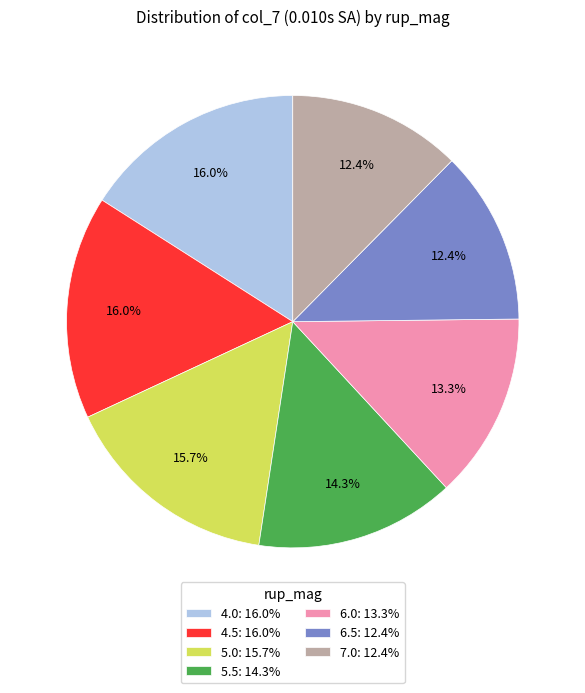

How many slices are in this pie chart?

7